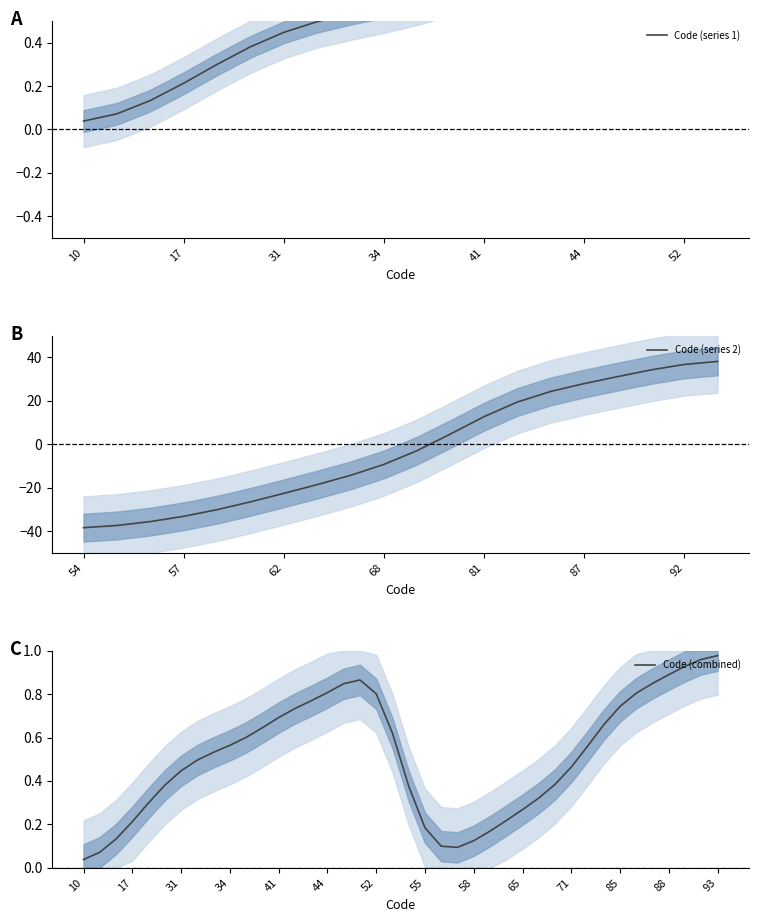

True or false: Code (combined) has a value of 0.8 at 44.

True